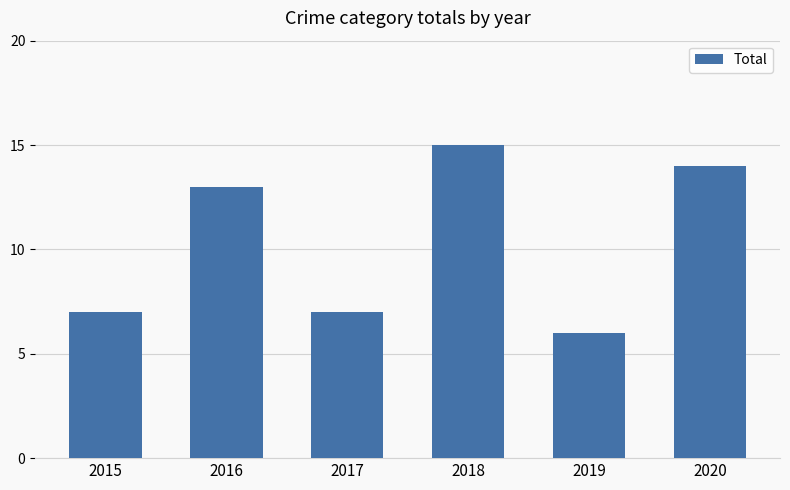

Reading left to right, extract all data points from this chart.

2015=7	2016=13	2017=7	2018=15	2019=6	2020=14